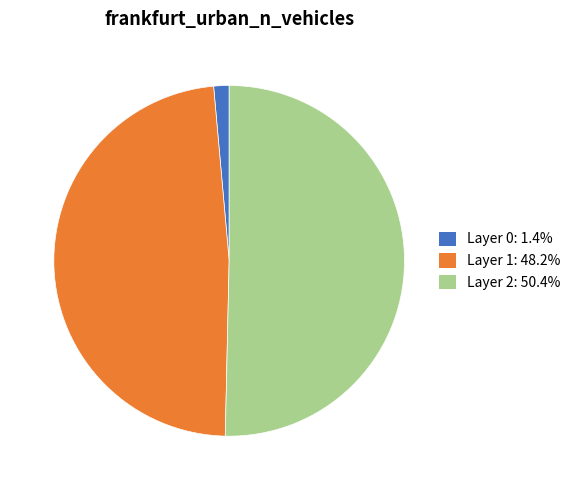

How many segments does this pie chart have?

3